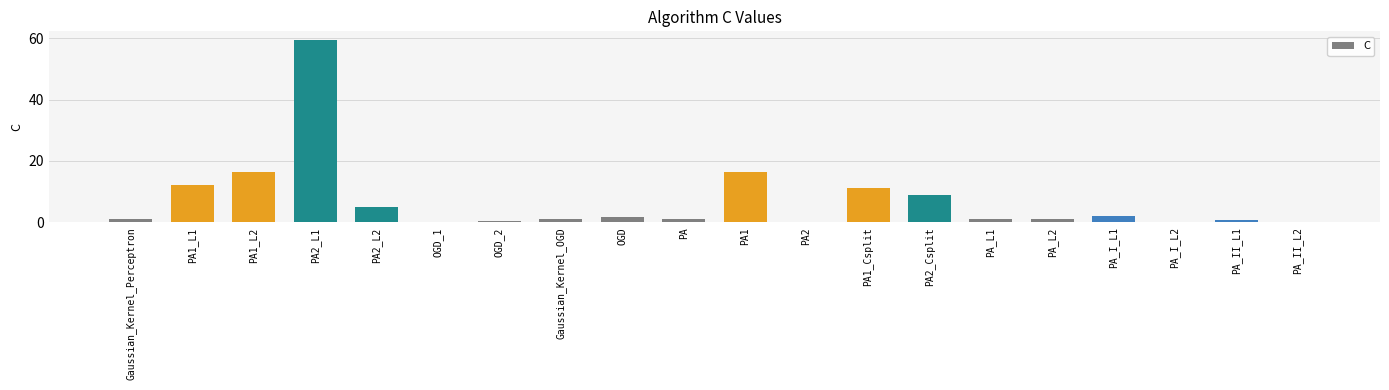

Is it true that the value at PA2_L1 is 59.3?

True